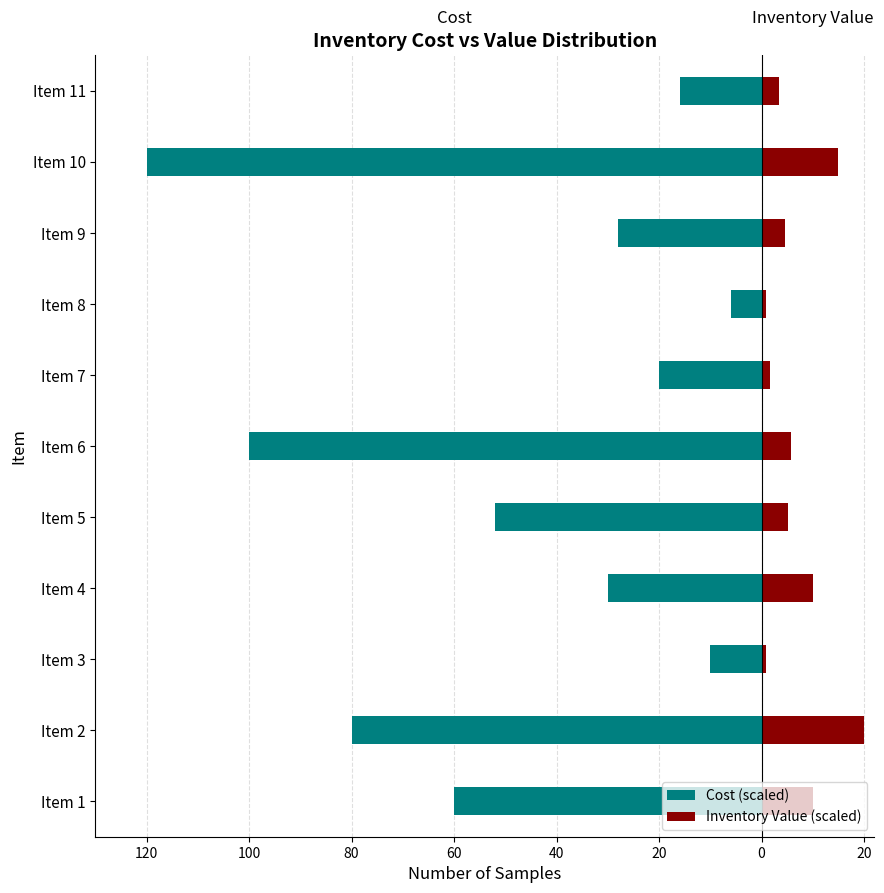

What is the minimum value for Cost (scaled)?

-120.0